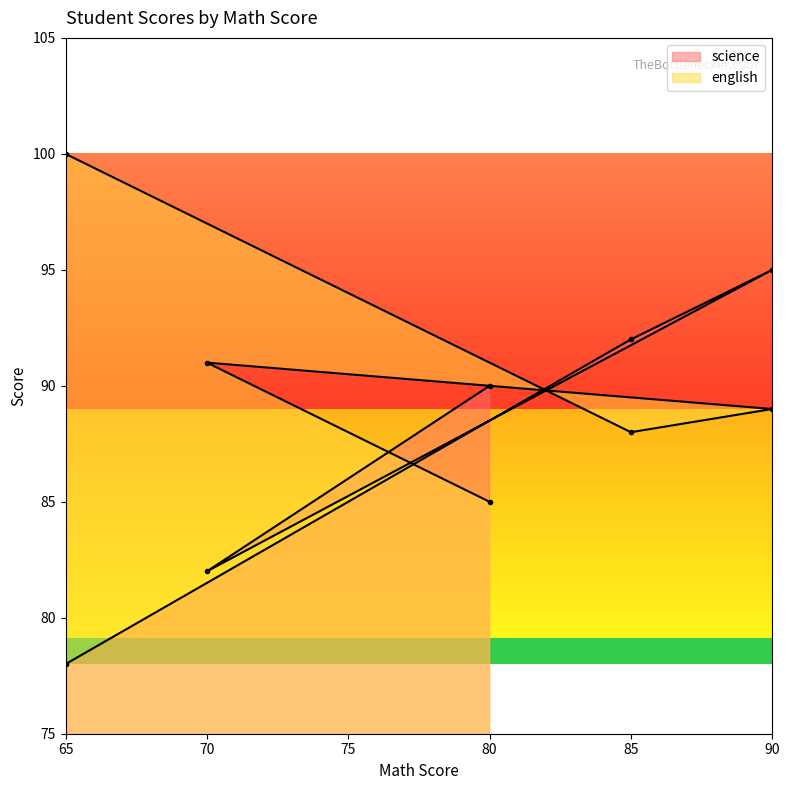

How many times do english and science cross each other?

3